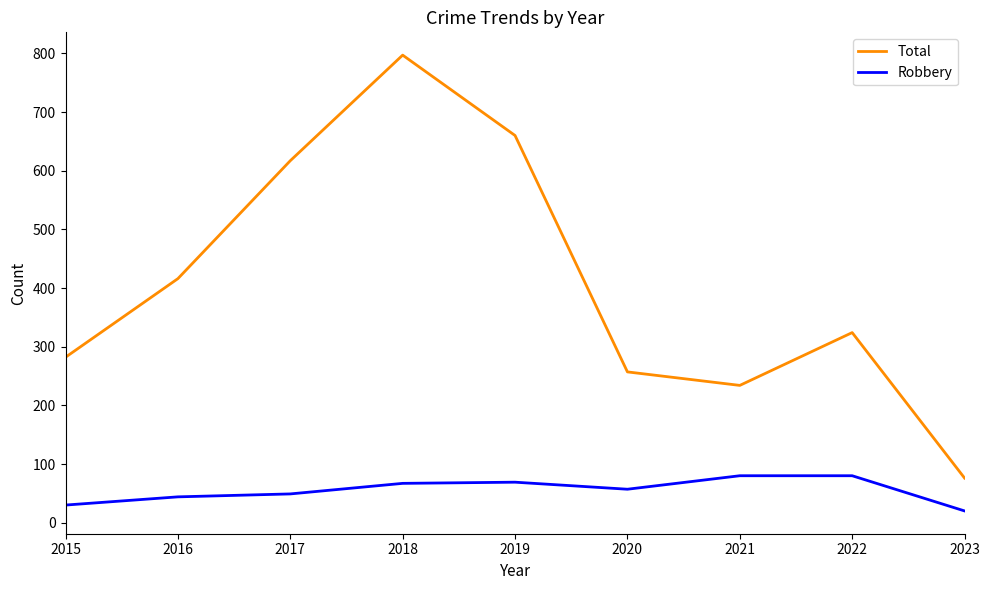

What is the smallest value displayed?

20